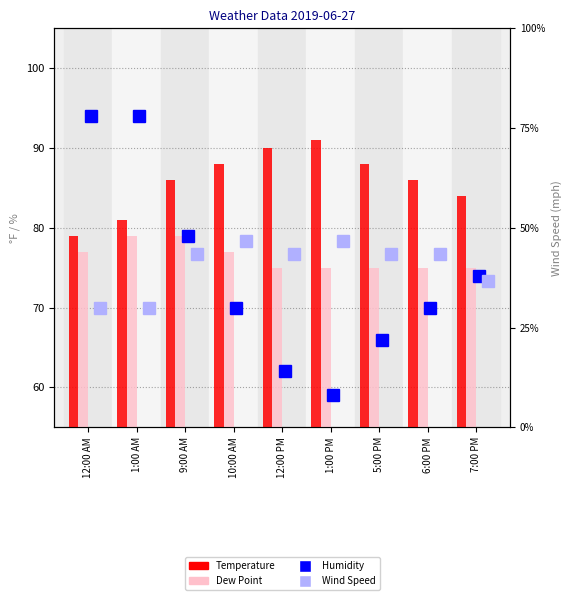

Which category has the lowest value in the Dew Point series?

12:00 PM